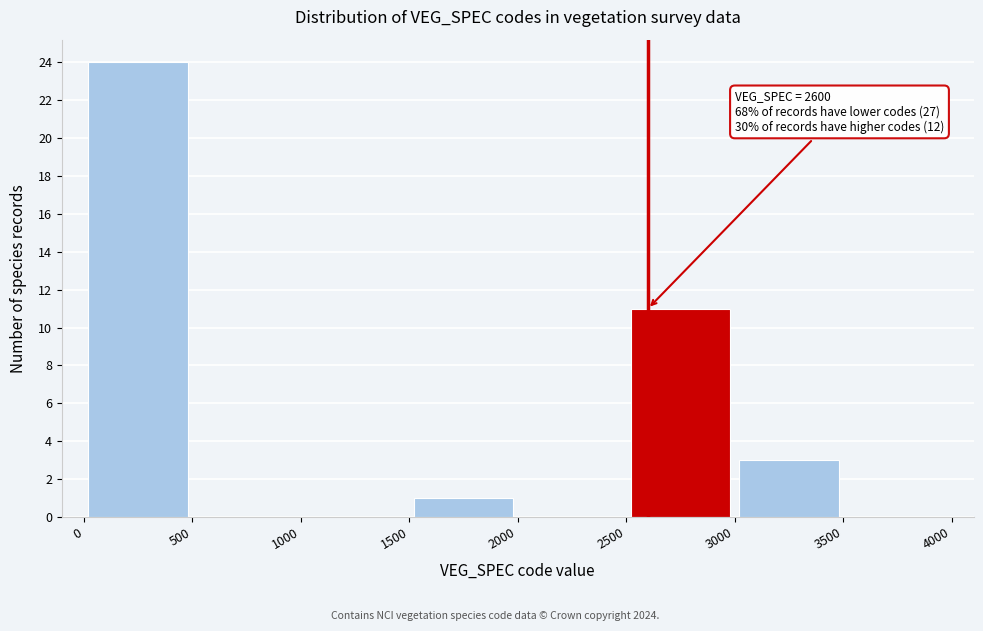

Which range on the x-axis has the tallest bar?

0 to 500